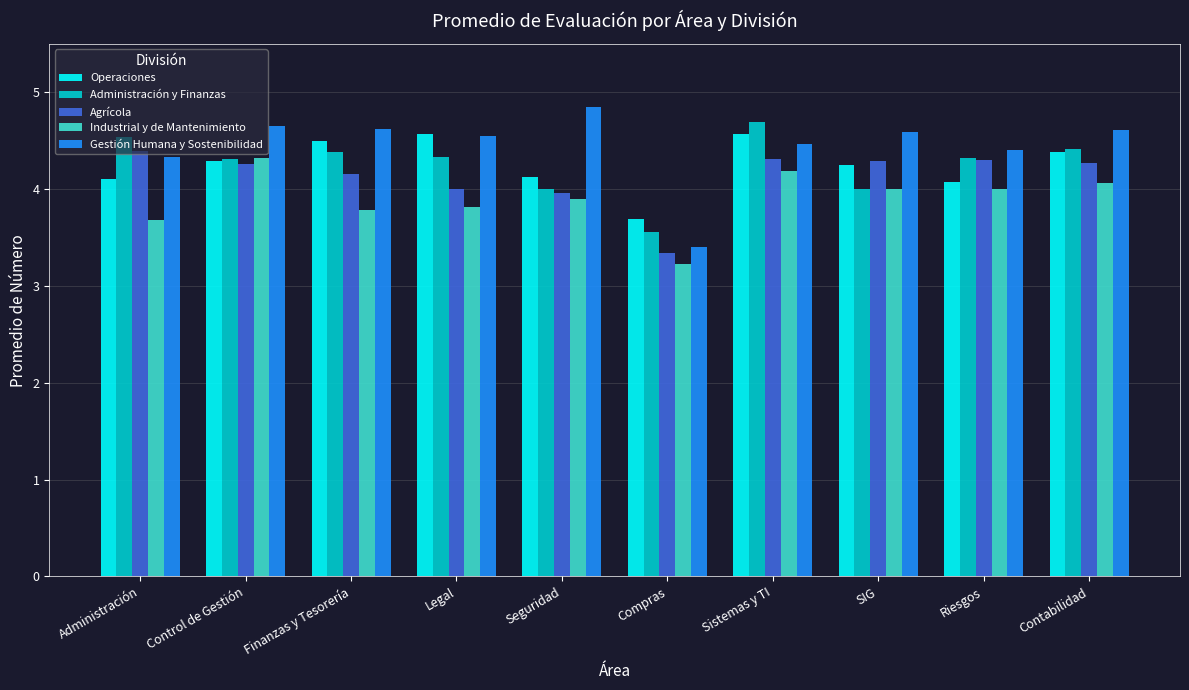

How many categories are shown in the chart?

10